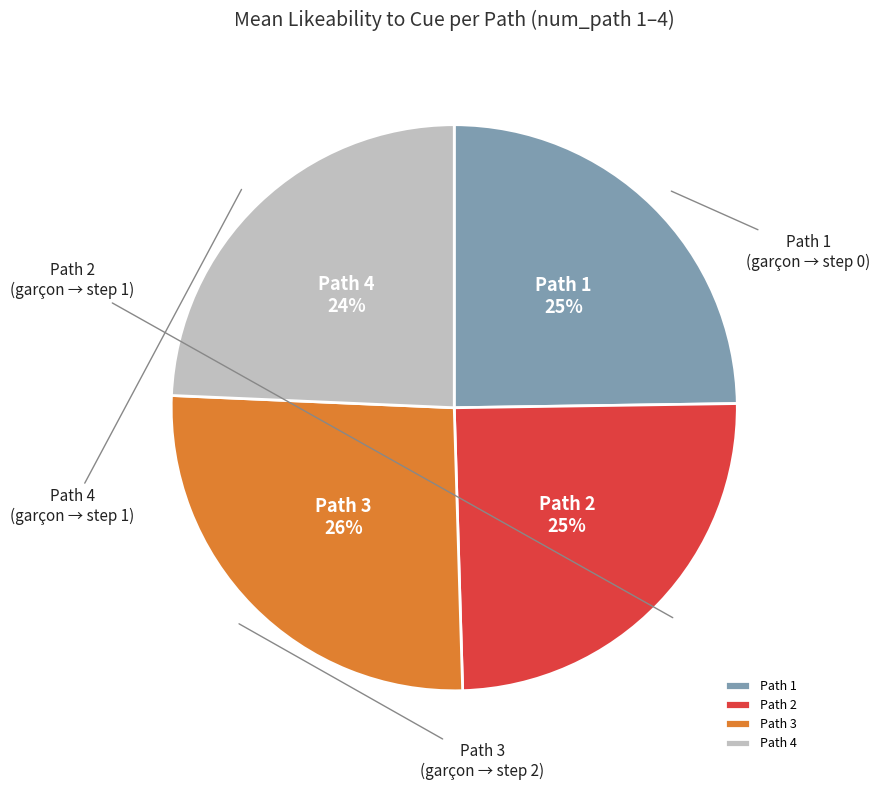

To the nearest percent, what percentage of the pie is Path 4?

24%